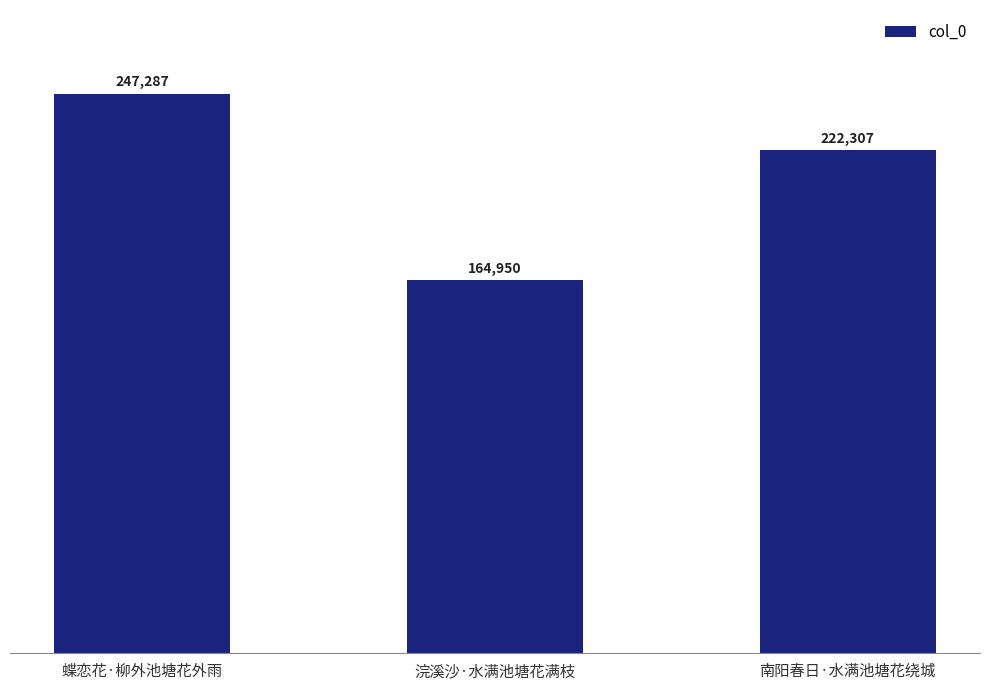

Rank the categories by value from lowest to highest.

浣溪沙·水满池塘花满枝, 南阳春日·水满池塘花绕城, 蝶恋花·柳外池塘花外雨